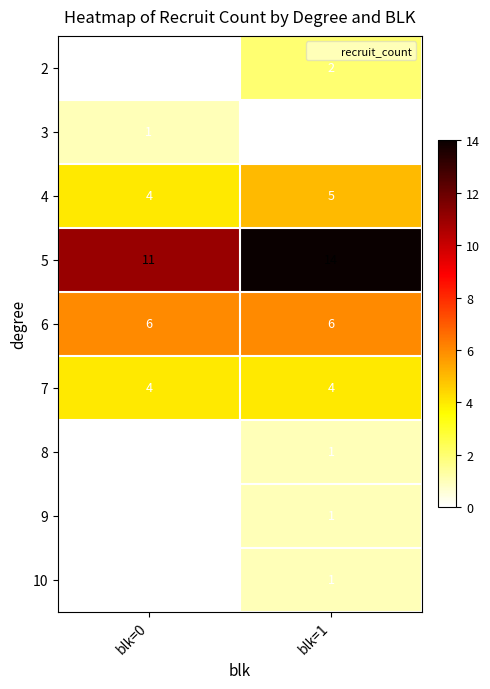

How many distinct data groups are displayed?

9